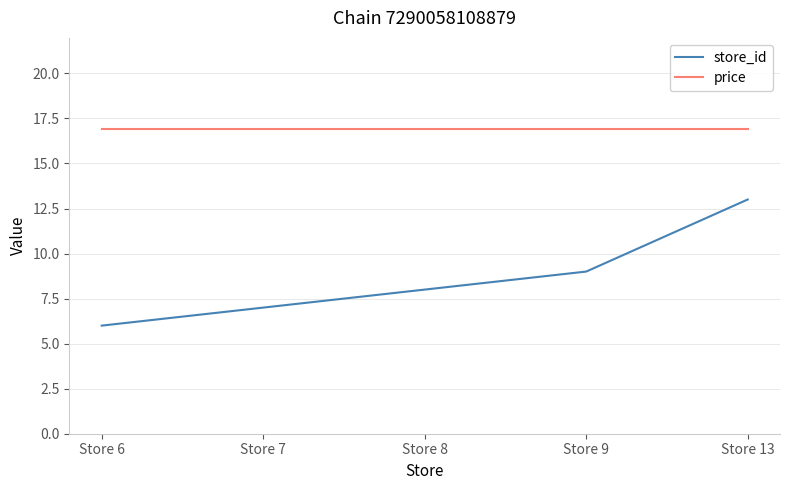

What is the difference between the second highest and minimum values in the store_id series?

3.0